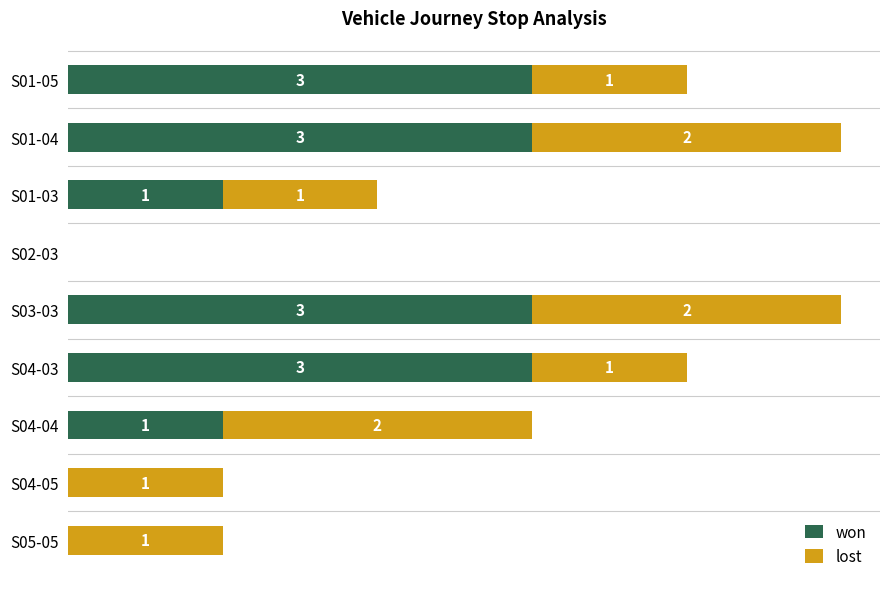

Which series has the largest range (max minus min)?

won